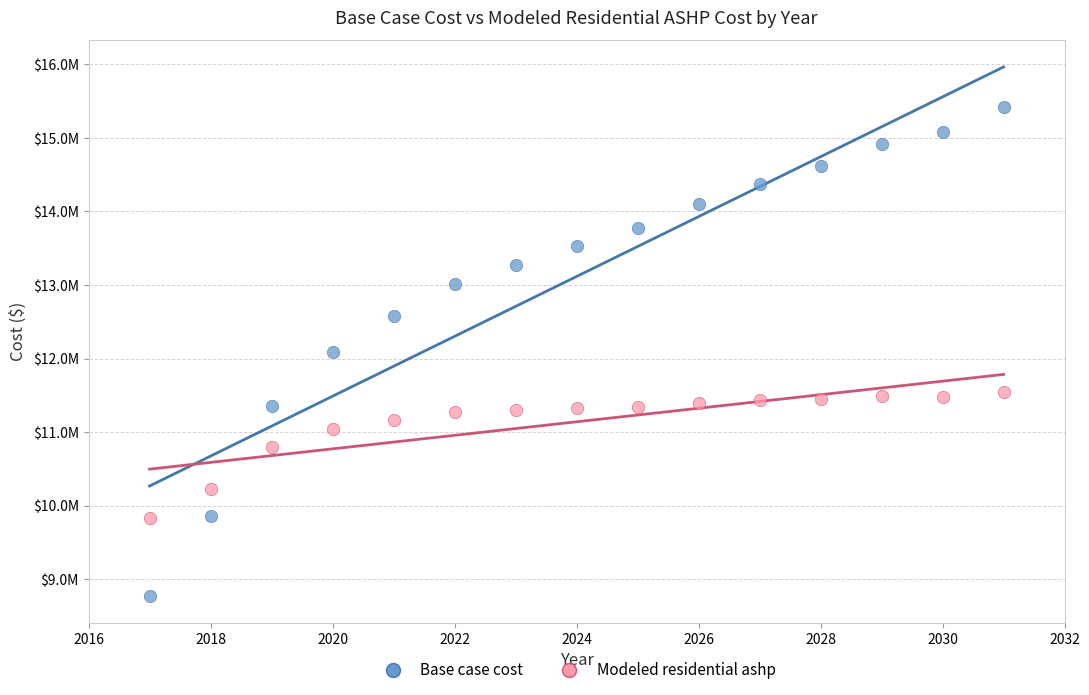

Which series has the largest Y range (max minus min)?

Base case cost